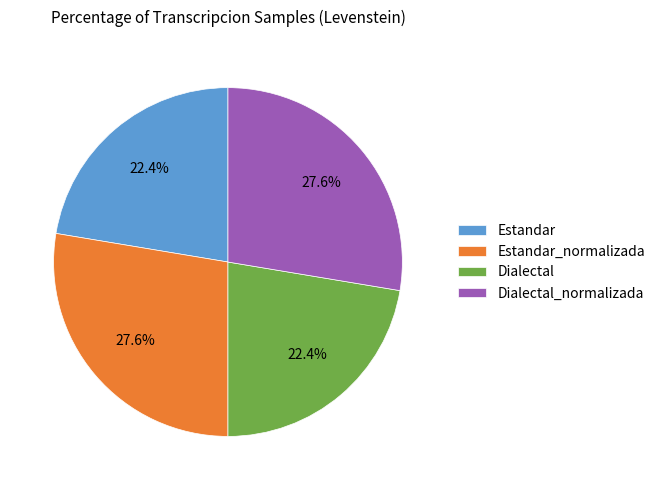

What is the total percentage of Dialectal_normalizada and Estandar?

50.0%